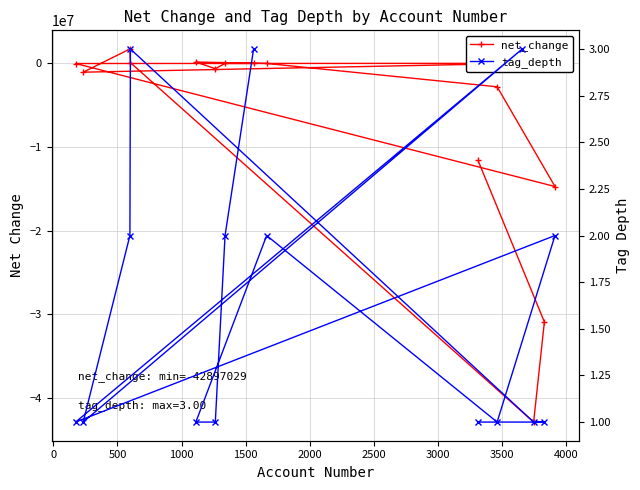

Is this an area chart (filled region under the line)?

No